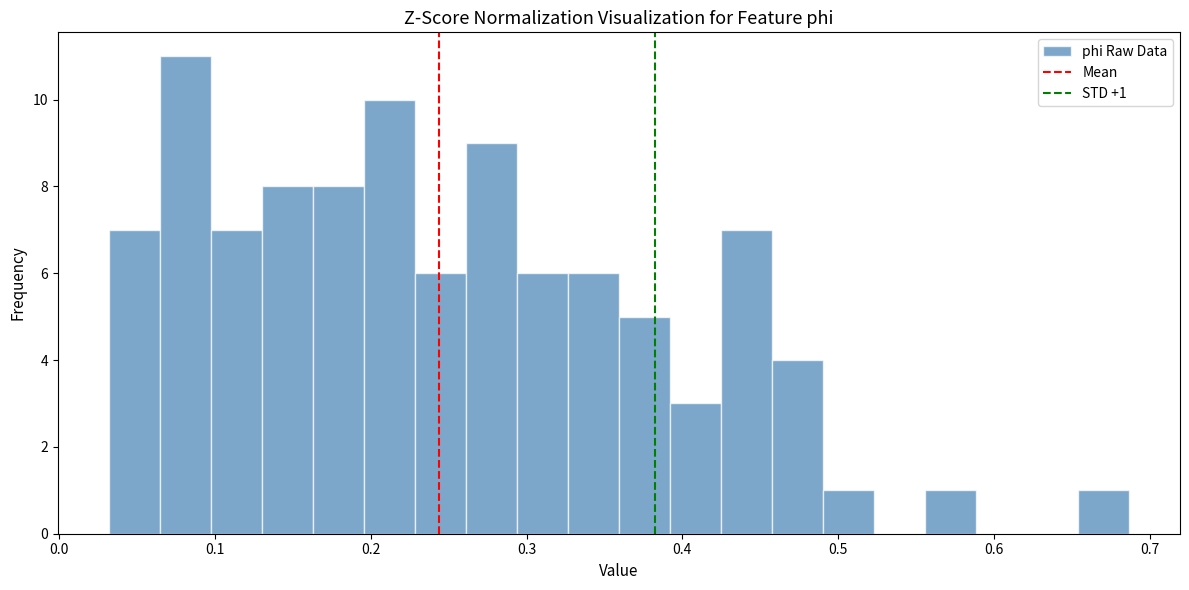

Read against the x-axis, roughly where is the centre of the tallest bar?

0.08